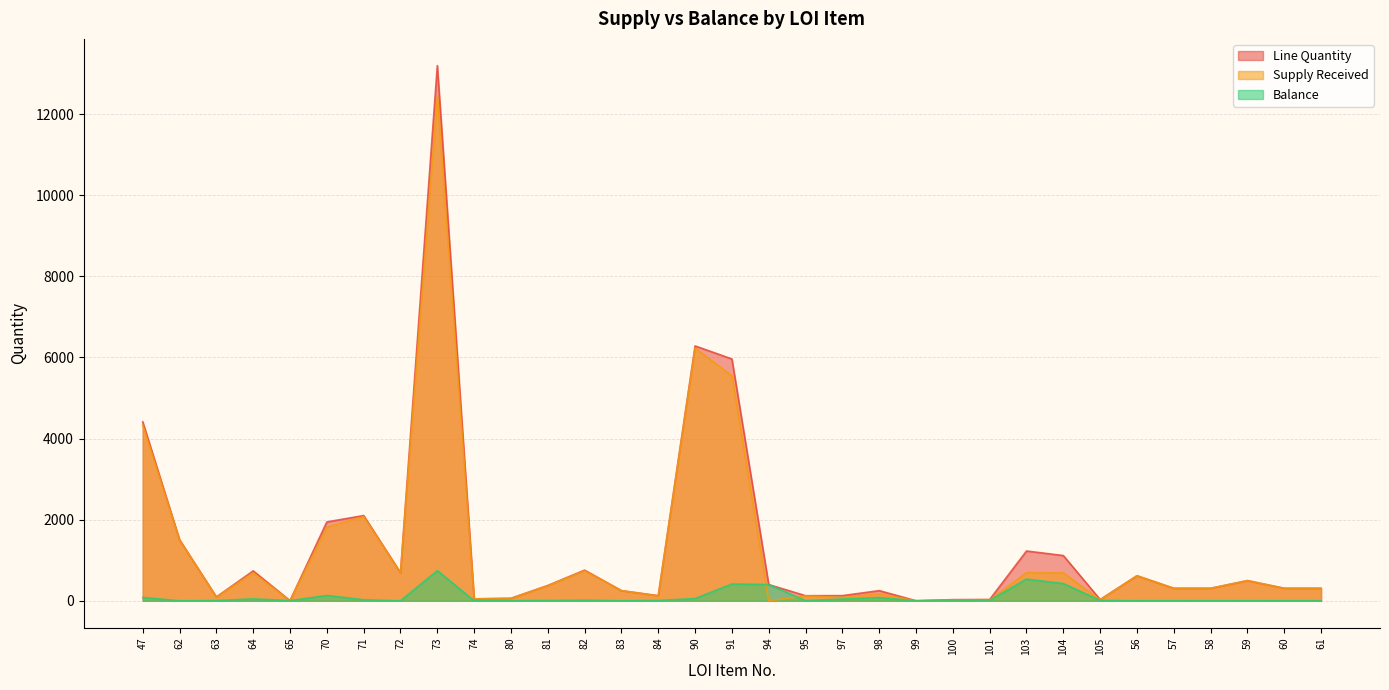

Reading right to left, what are all the values shown in this chart?

Line Quantity: 61=309.0	60=309.0	59=498.0	58=309.0	57=309.0	56=618.0	105=31.0	104=1116.0	103=1228.0	101=33.0	100=29.0	99=2.0	98=251.0	97=127.6	95=126.2	94=400.0	91=5962.0	90=6284.0	84=127.0	83=251.0	82=756.0	81=378.0	80=62.0	74=48.0	73=13194.0	72=692.0	71=2102.0	70=1945.0	65=4.0	64=738.0	63=95.0	62=1506.0	47=4412.0
Supply Received: 61=309.0	60=309.0	59=498.0	58=309.0	57=309.0	56=618.0	105=22.0	104=690.0	103=694.0	101=18.0	100=17.0	99=0.0	98=171.0	97=84.6	95=122.0	94=0.0	91=5547.0	90=6229.0	84=119.0	83=251.0	82=740.0	81=371.0	80=61.0	74=48.0	73=12450.0	72=692.0	71=2076.0	70=1814.0	65=0.0	64=690.0	63=90.0	62=1506.0	47=4330.2
Balance: 61=0.0	60=0.0	59=0.0	58=0.0	57=0.0	56=0.0	105=9.0	104=426.0	103=534.0	101=15.0	100=12.0	99=2.0	98=80.0	97=43.0	95=4.2	94=400.0	91=415.0	90=55.0	84=8.0	83=0.0	82=16.0	81=7.0	80=1.0	74=0.0	73=744.0	72=0.0	71=26.0	70=131.0	65=4.0	64=48.0	63=5.0	62=0.0	47=81.8